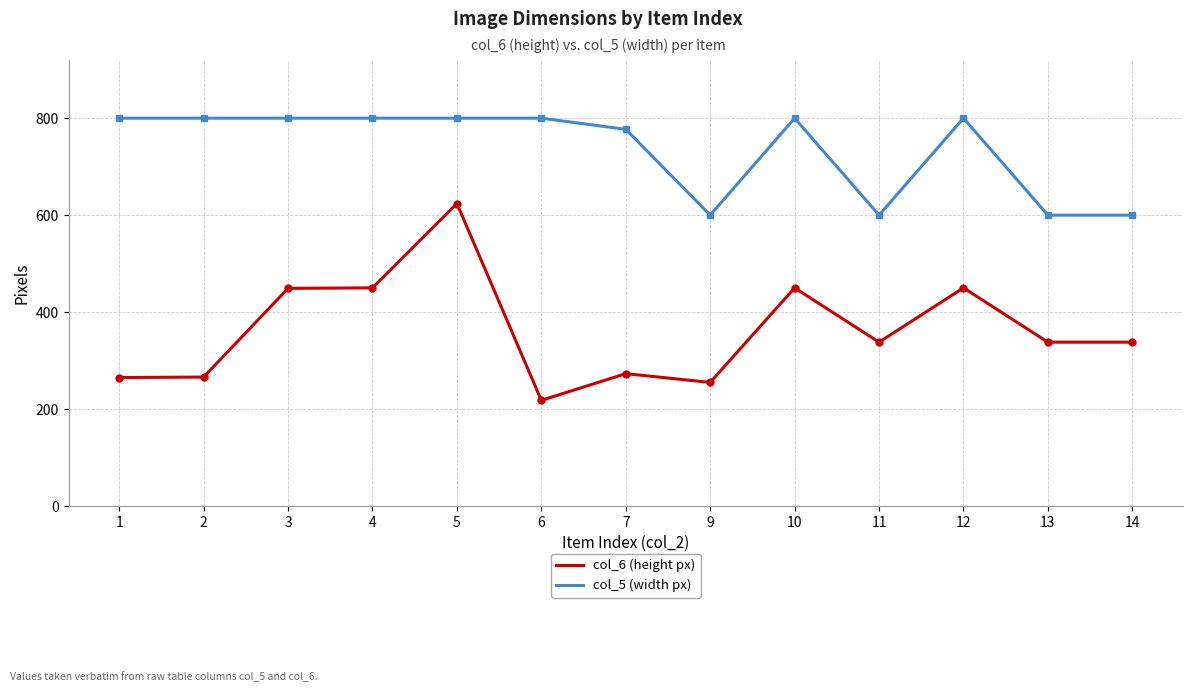

What is the difference between the maximum and second lowest values in the col_6 (height px) series?

369